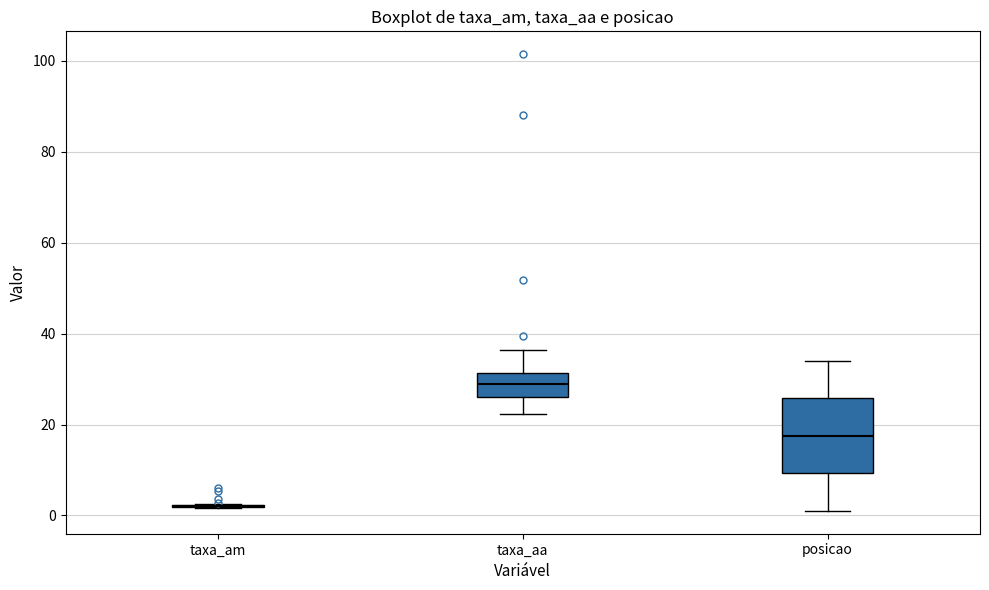

Which box is the tallest, from its lower edge to its upper edge?

posicao